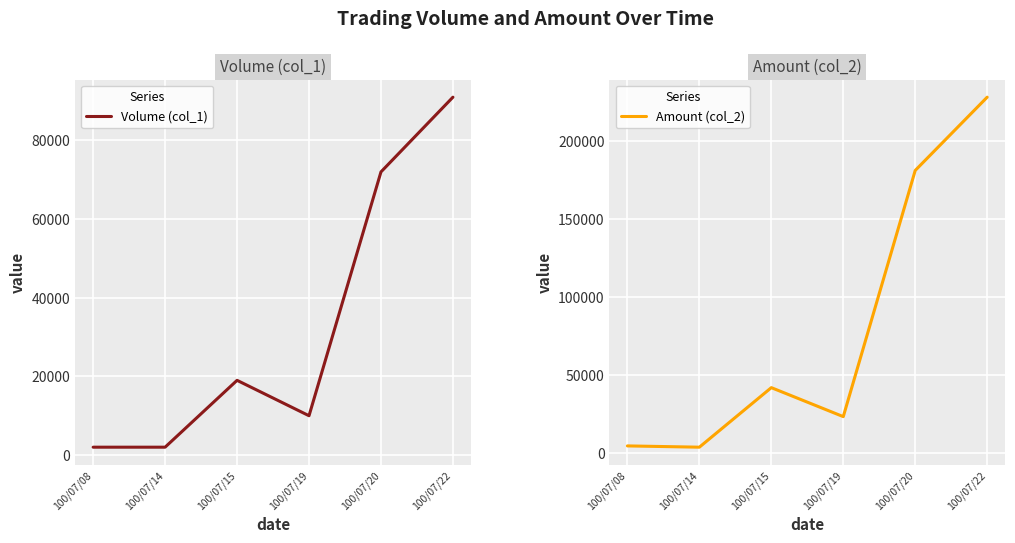

Is this an area chart (filled region under the line)?

No